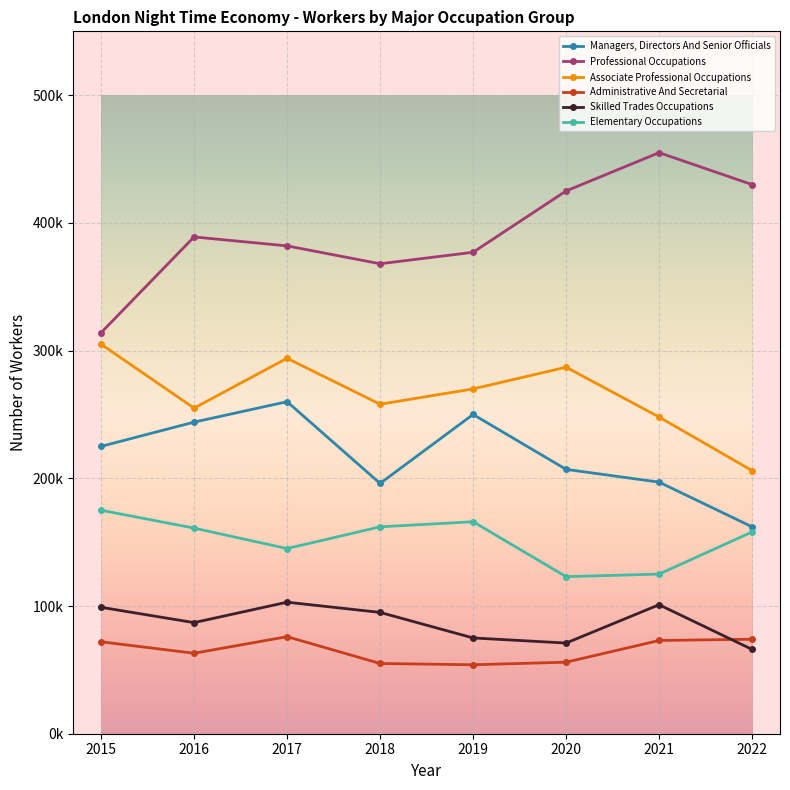

Rank the series at 2022 from highest to lowest value.

Professional Occupations, Associate Professional Occupations, Managers, Directors And Senior Officials, Elementary Occupations, Administrative And Secretarial, Skilled Trades Occupations